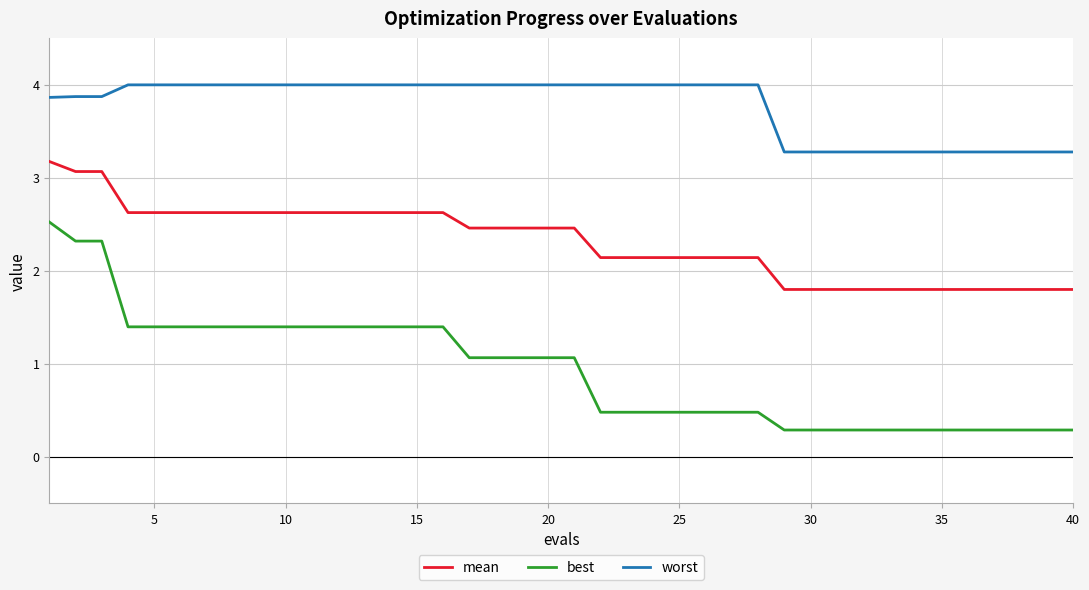

True or false: mean and worst cross at least once.

False